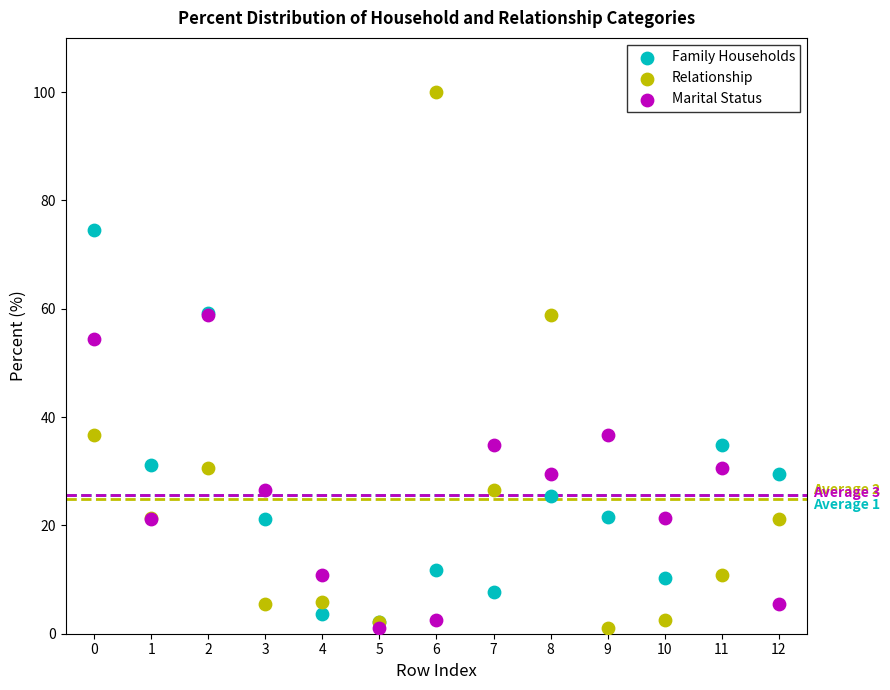

Which series reaches the maximum Y coordinate?

Relationship